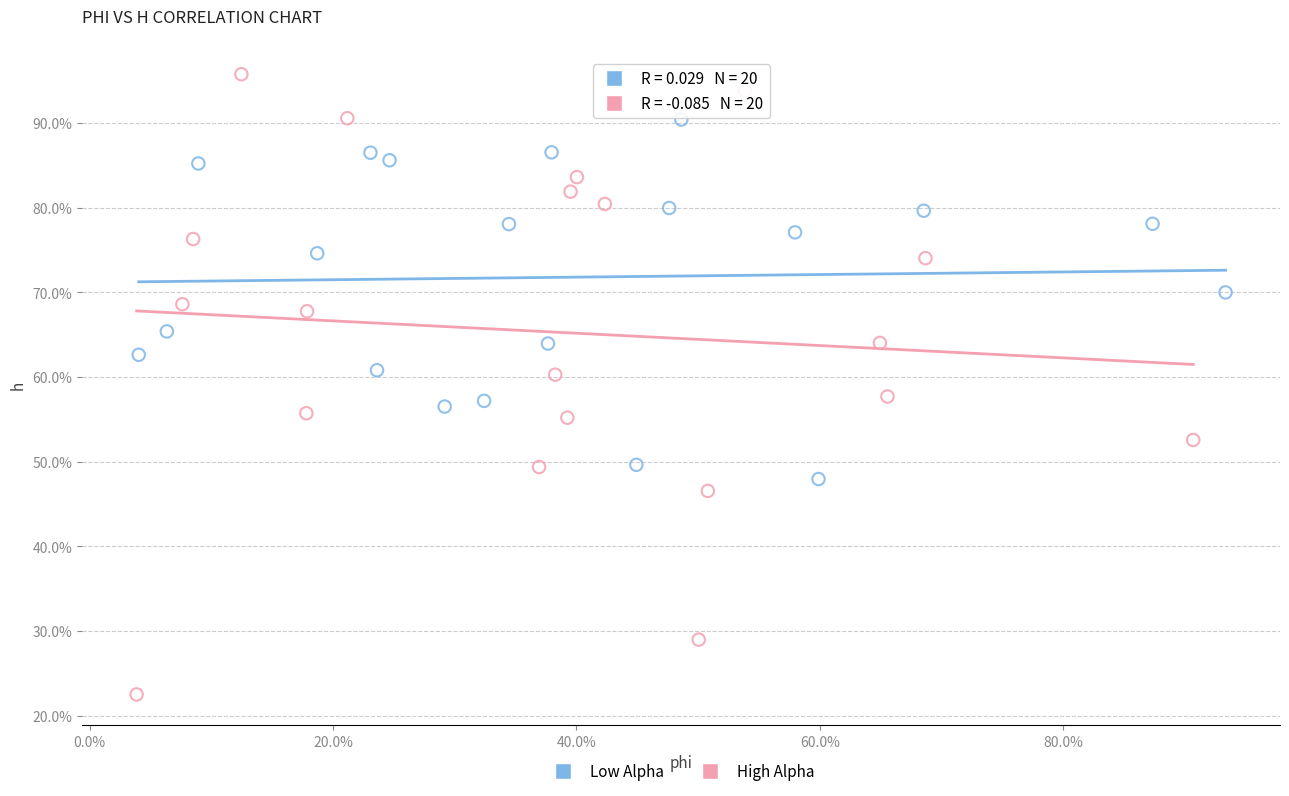

Which series contains the highest Y value?

High Alpha